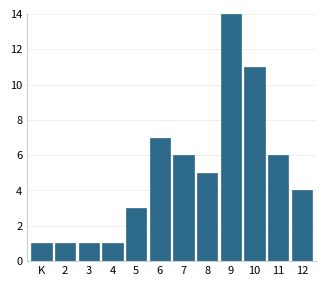

Reading left to right, transcribe all the data shown in this chart.

1	1	1	1	3	7	6	5	14	11	6	4